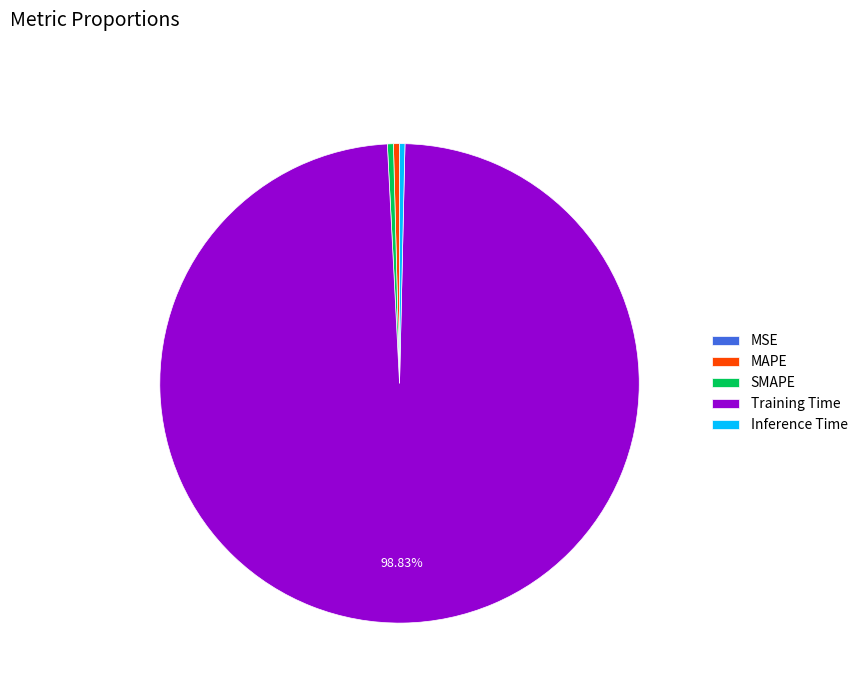

Combined, do Training Time and MAPE account for over 50%?

Yes